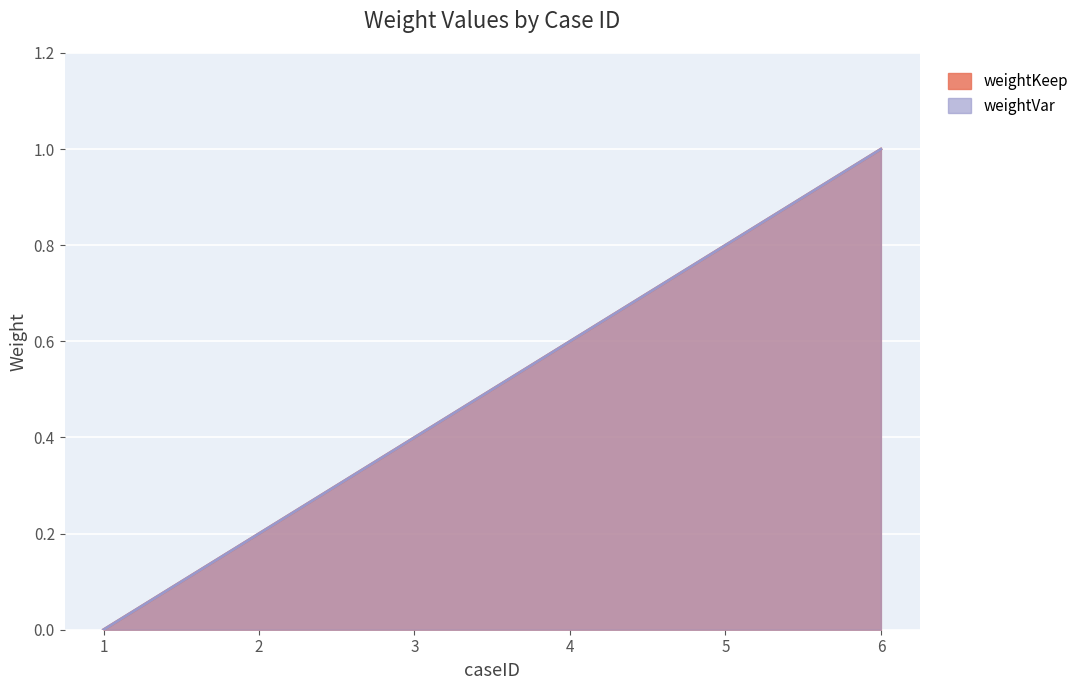

At which category does the chart reach its minimum across all series?

1